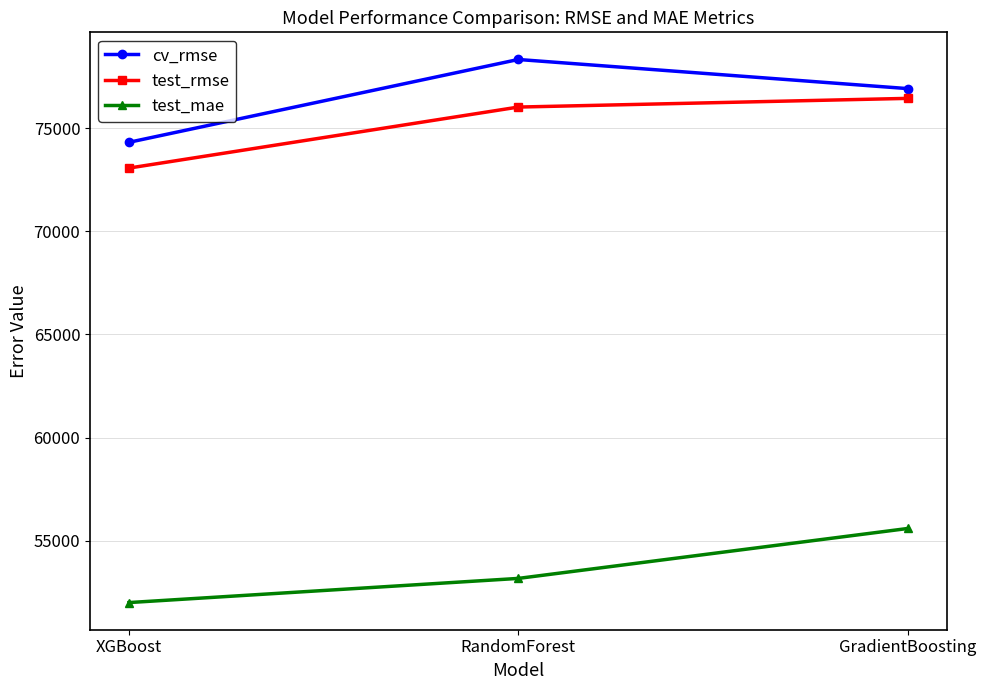

At which category does the chart reach its peak across all series?

RandomForest